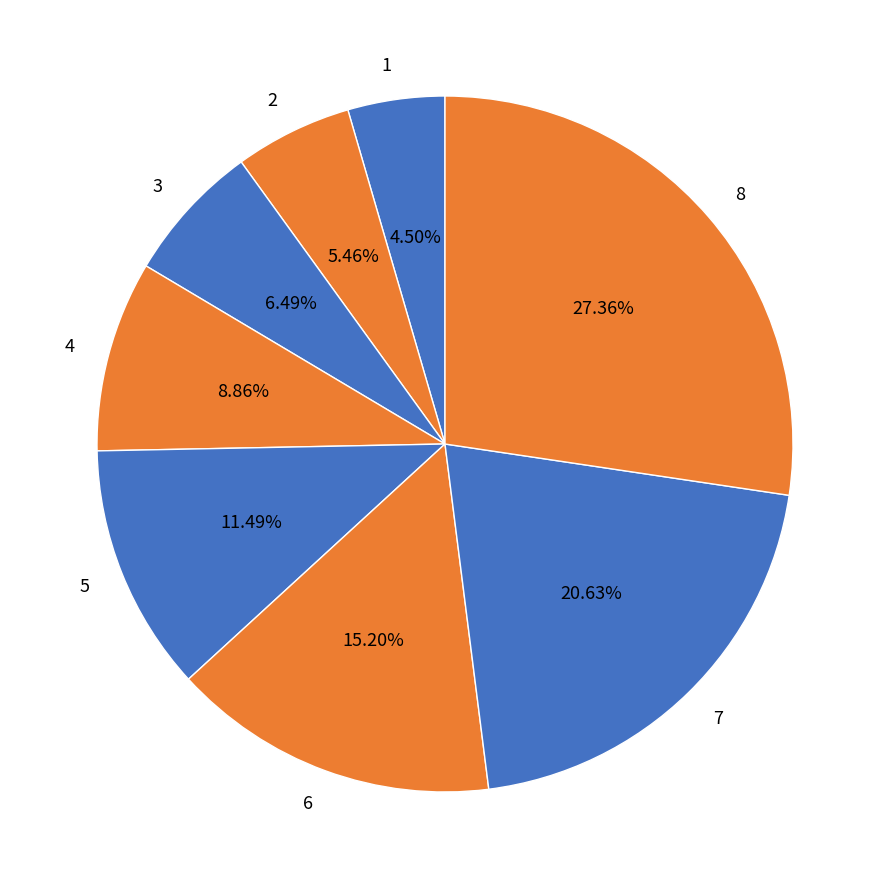

To the nearest percent, what is the difference between the largest and smallest slice percentages?

23%